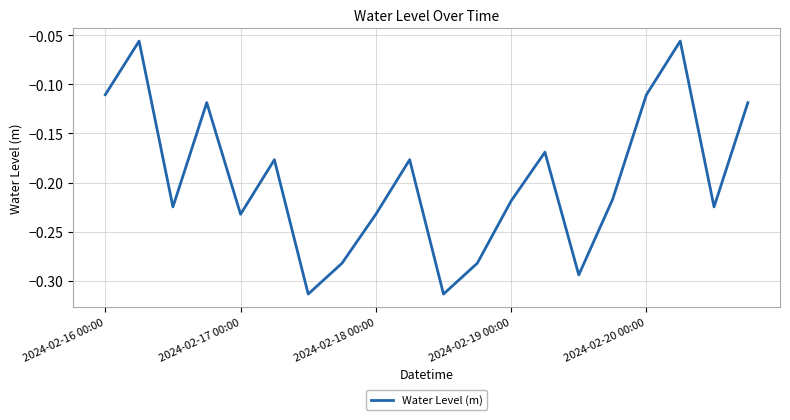

What is the difference between the maximum and minimum values?

0.3